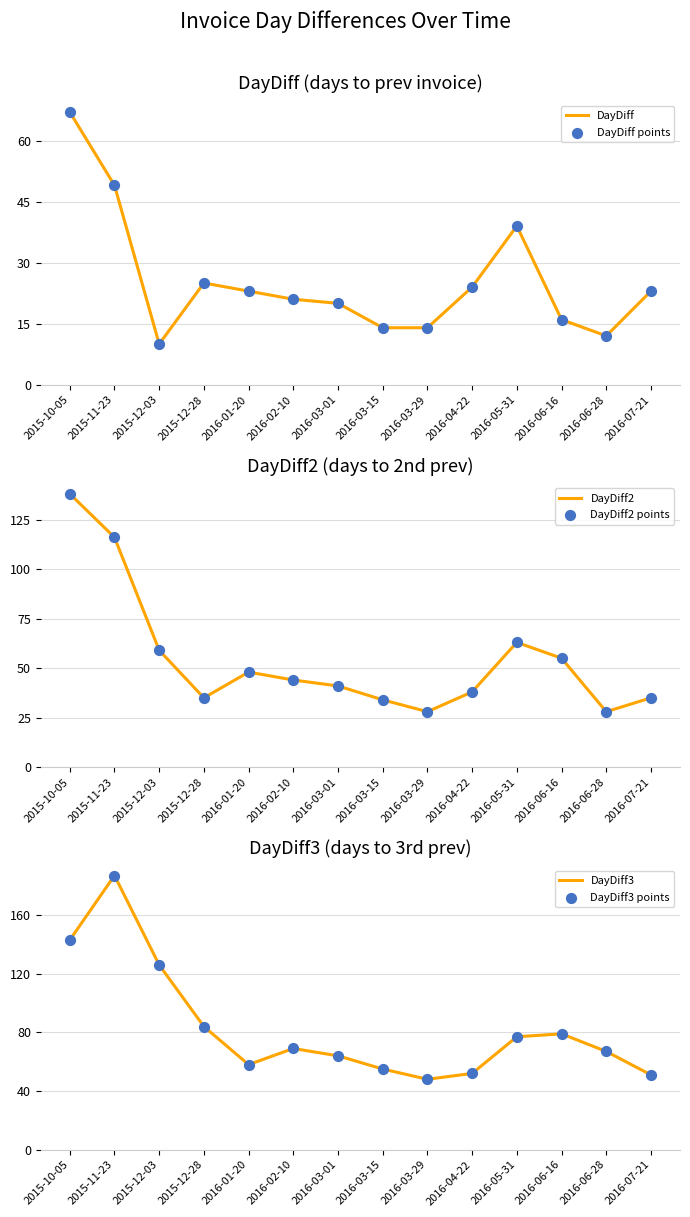

What are all the series names shown in the legend?

DayDiff, DayDiff points, DayDiff2, DayDiff2 points, DayDiff3, DayDiff3 points